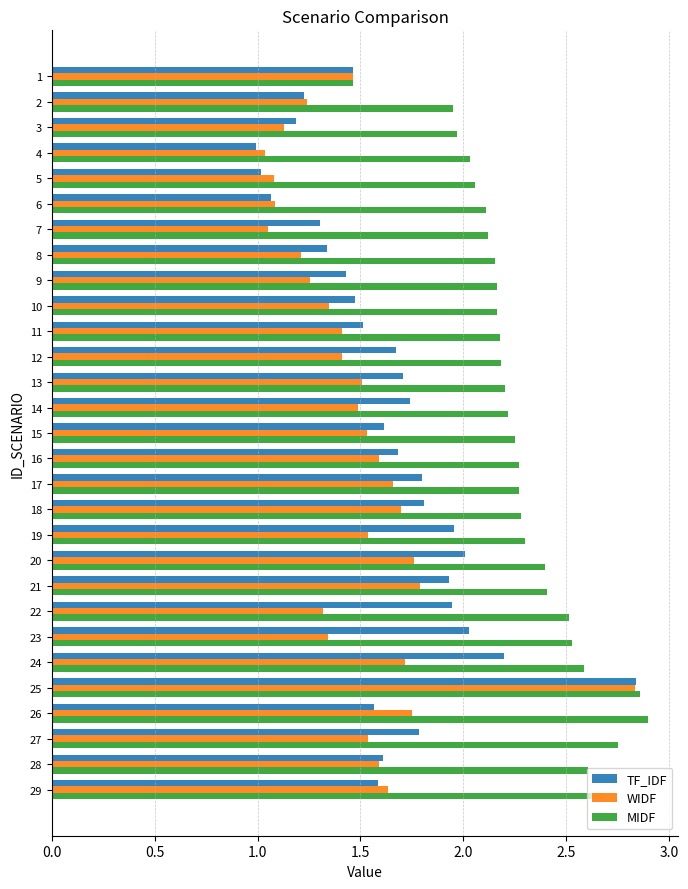

True or false: MIDF has a value of 2.4 at 20.

True